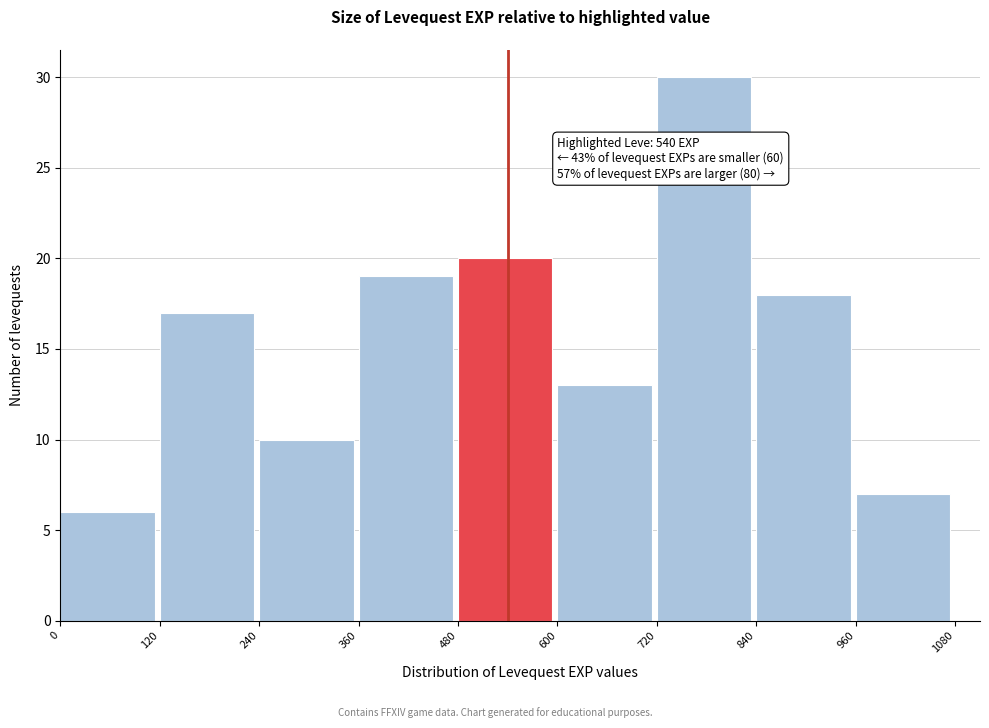

Over which range of the x-axis is the bar tallest?

720 to 840